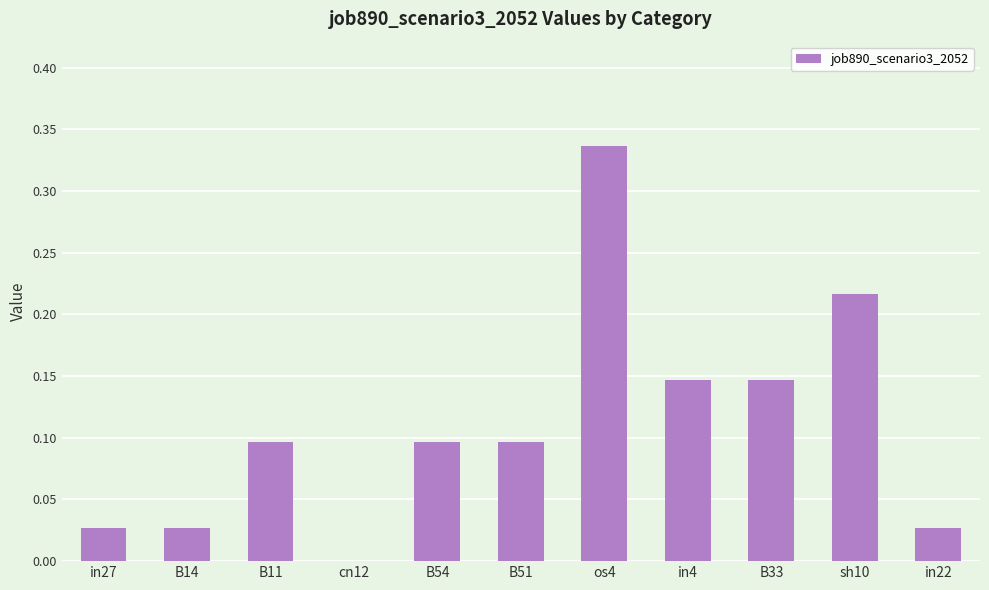

The chart shows a value of 0.1 at in4. True or false?

True